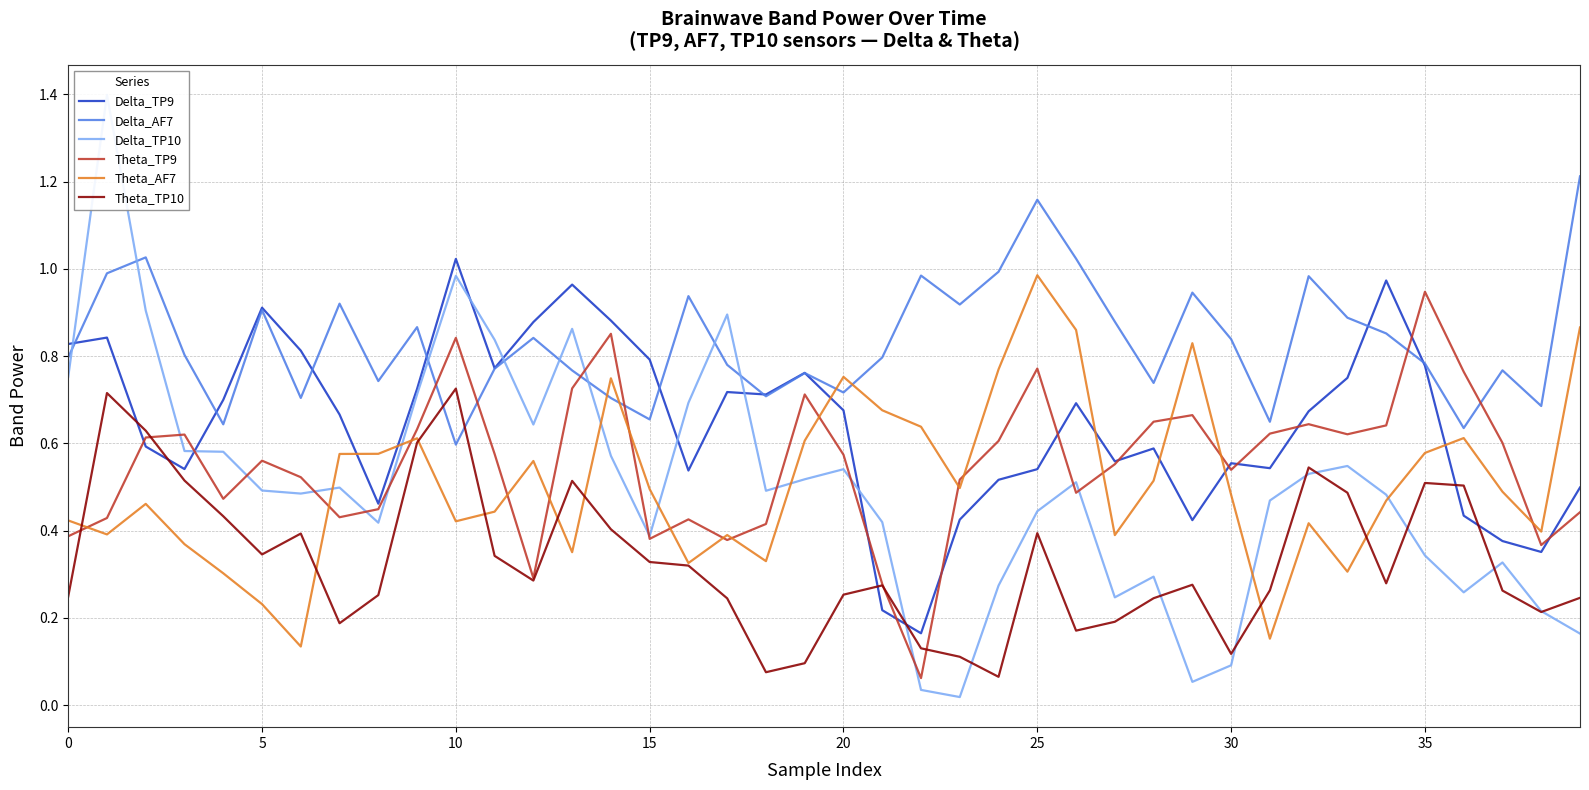

Where is Delta_AF7 nearest to the value 0?

10